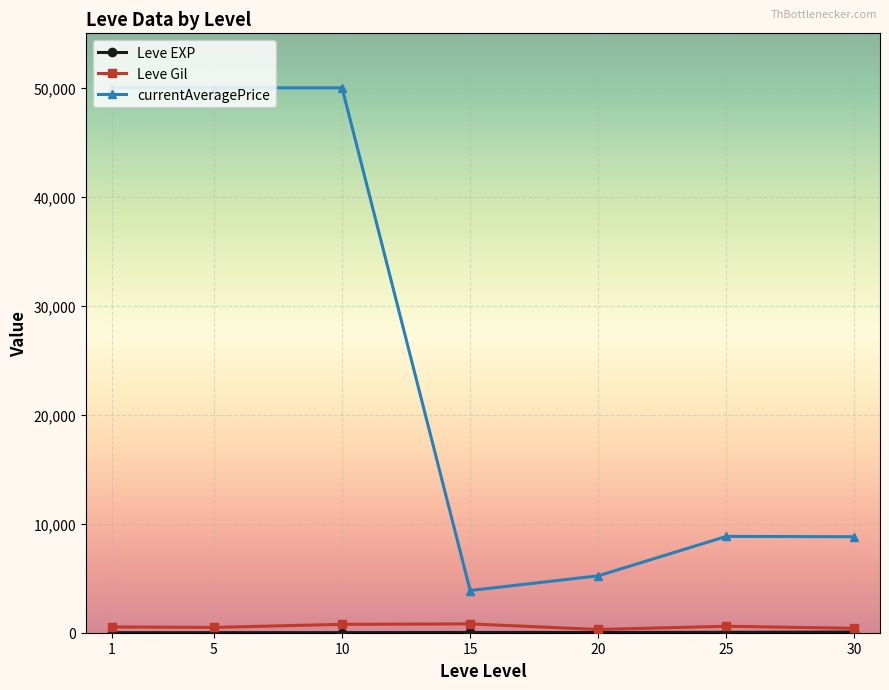

Which series changed the most between 1 and 15?

currentAveragePrice